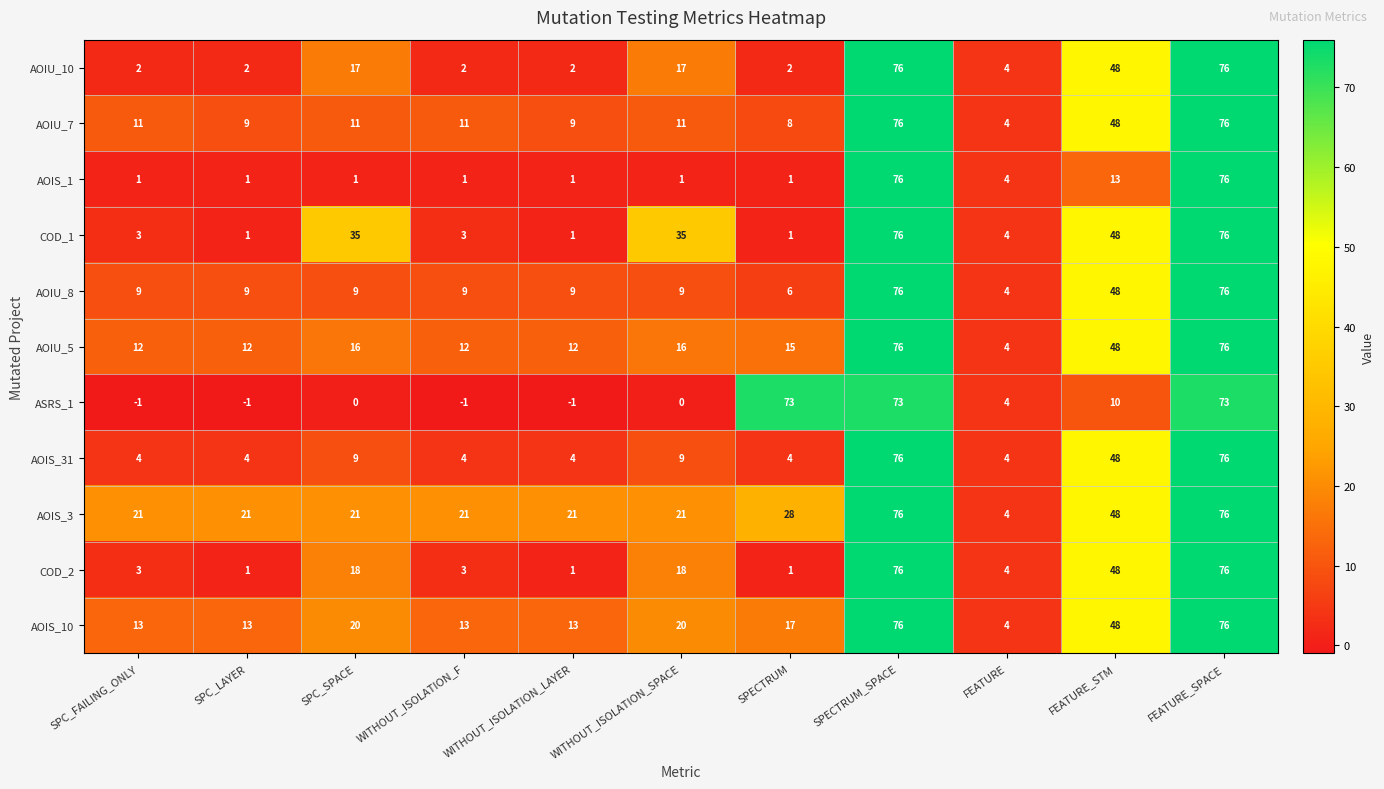

What is the minimum value for AOIS_10?

4